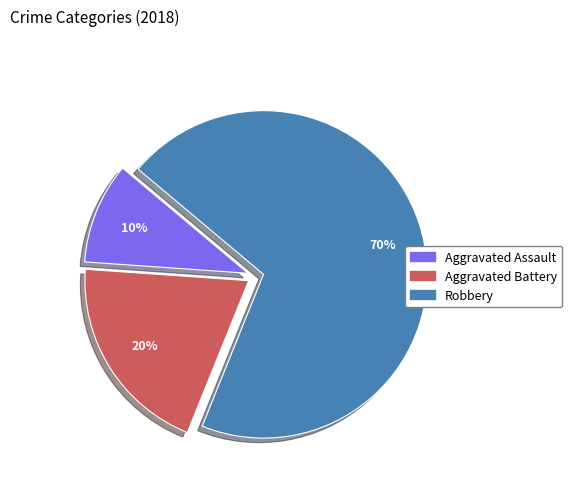

To the nearest percent, what is the difference between the Aggravated Assault and Robbery slice percentages?

60%